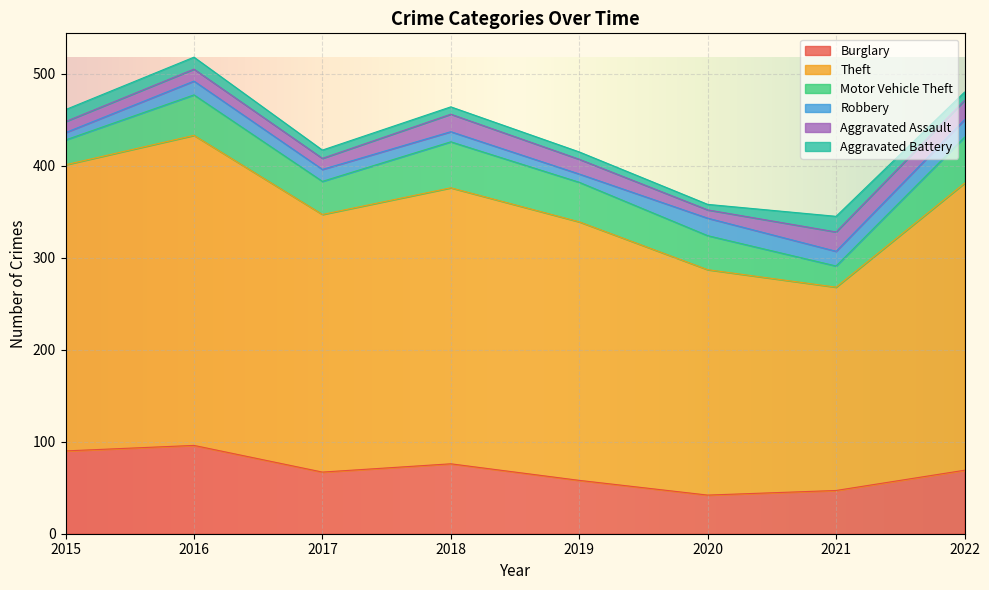

True or false: Motor Vehicle Theft has more than 2 interior local peaks.

False